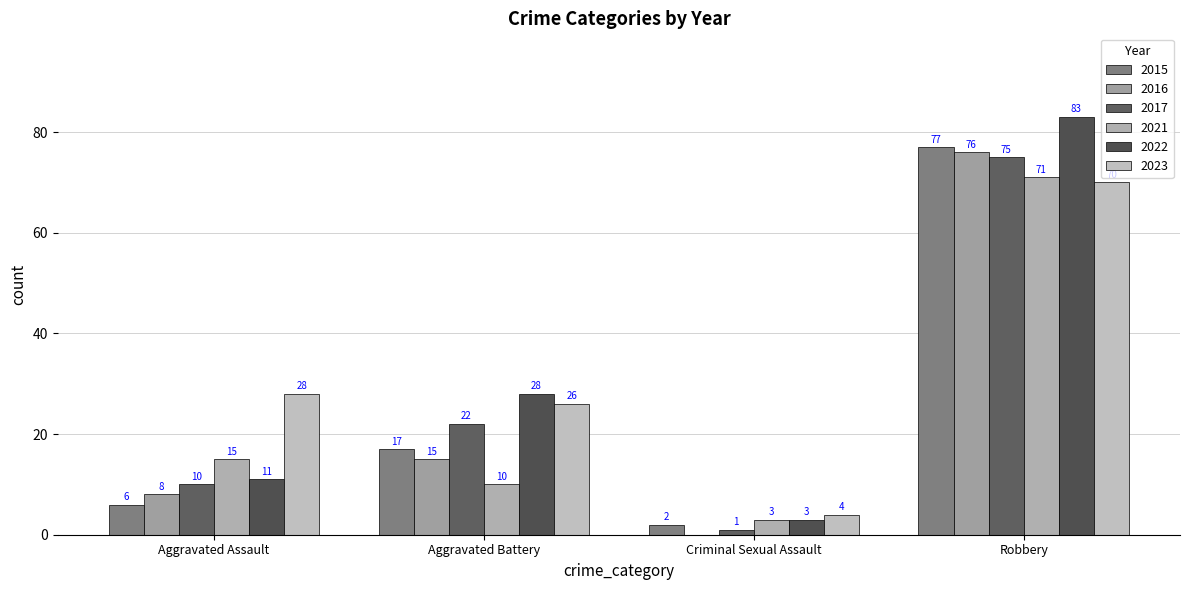

What is the highest value of the 2023 series?

70